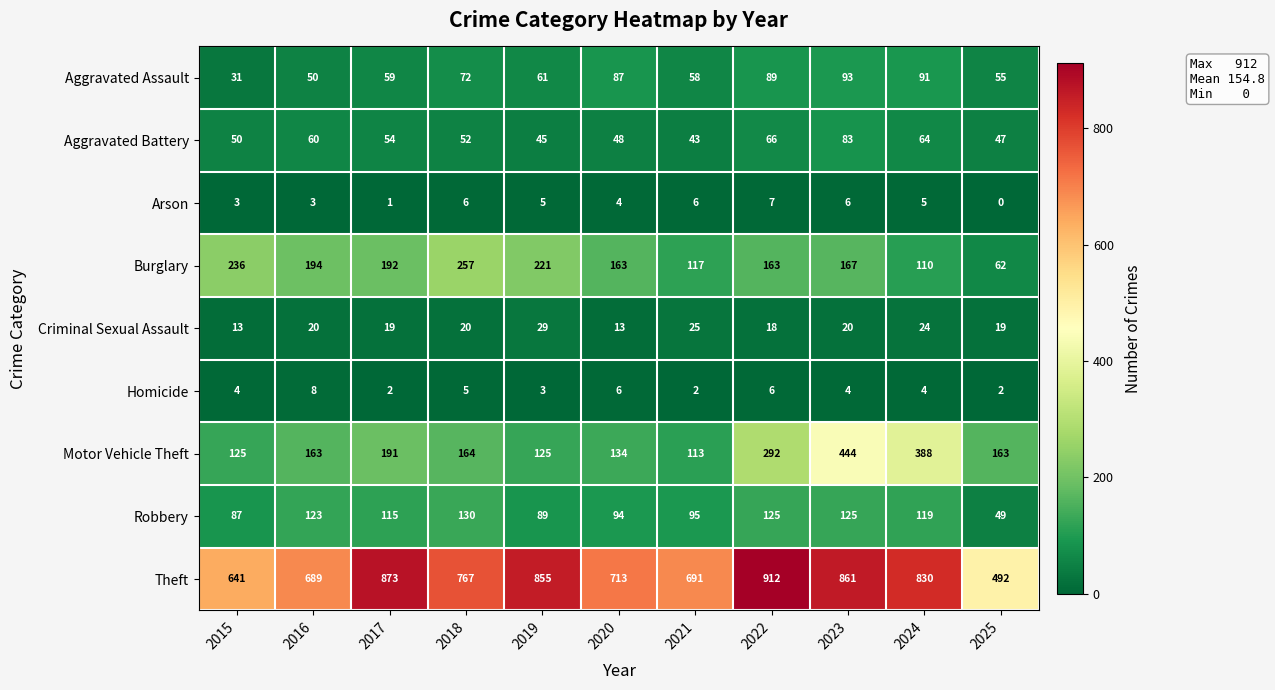

What is the lowest value of the Aggravated Assault series?

31